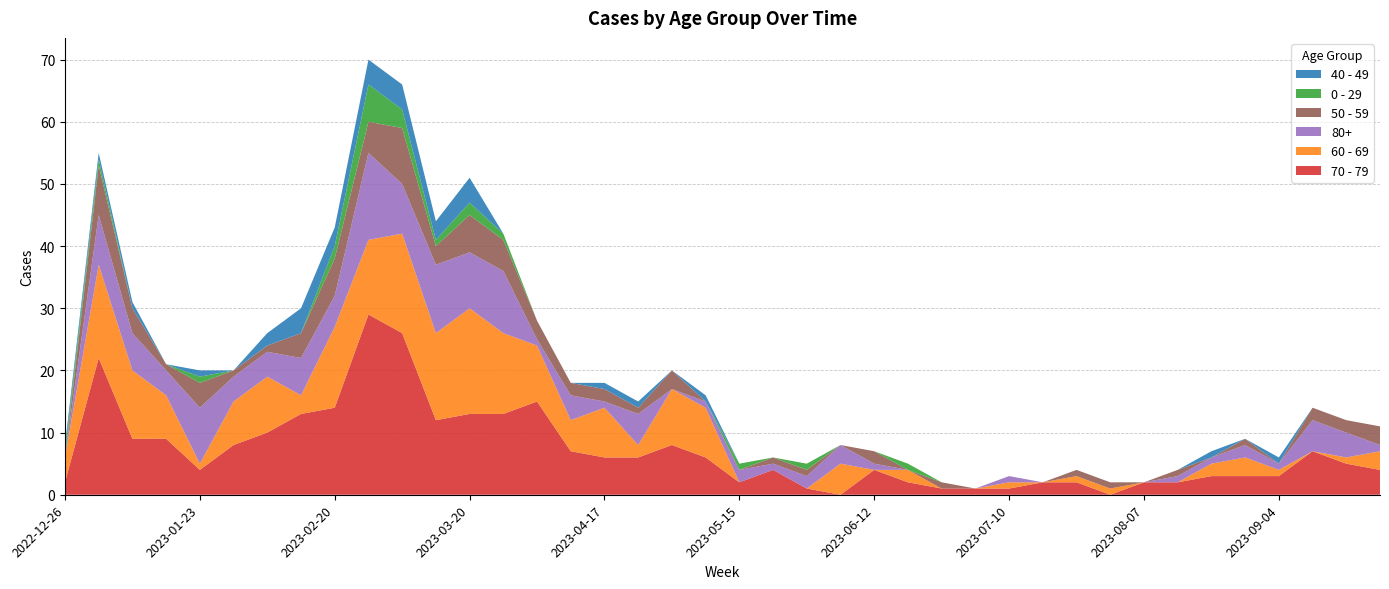

Reading left to right, transcribe all the data shown in this chart.

70 - 79: 2	22	9	9	4	8	10	13	14	29	26	12	13	13	15	7	6	6	8	6	2	4	1	0	4	2	1	1	1	2	2	0	2	2	3	3	3	7	5	4
60 - 69: 4	15	11	7	1	7	9	3	13	12	16	14	17	13	9	5	8	2	9	8	0	0	0	5	0	2	0	0	1	0	1	1	0	0	2	3	1	0	1	3
80+: 0	8	6	4	9	4	4	6	5	14	8	11	9	10	1	4	1	5	0	1	2	1	2	3	1	0	0	0	1	0	0	0	0	1	1	2	1	5	4	1
50 - 59: 0	8	4	1	4	1	1	4	6	5	9	3	6	5	3	2	2	1	3	0	0	1	1	0	2	0	1	0	0	0	1	1	0	1	0	1	0	2	2	3
0 - 29: 1	1	0	0	1	0	0	0	2	6	3	1	2	1	0	0	0	0	0	0	1	0	1	0	0	1	0	0	0	0	0	0	0	0	0	0	0	0	0	0
40 - 49: 1	1	1	0	1	0	2	4	3	4	4	3	4	0	0	0	1	1	0	1	0	0	0	0	0	0	0	0	0	0	0	0	0	0	1	0	1	0	0	0